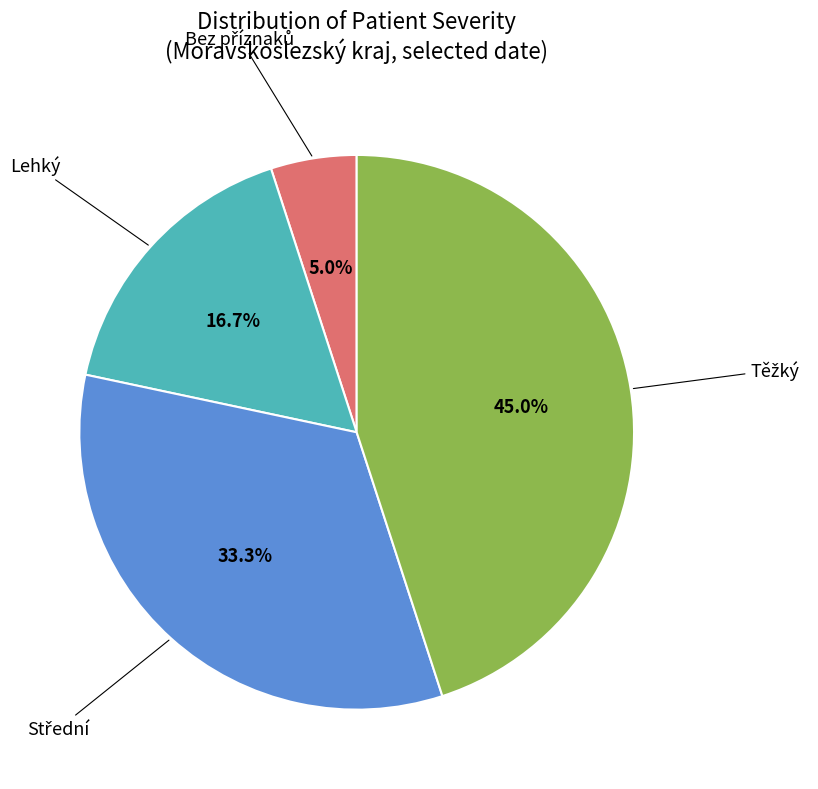

Is there any slice that represents more than half of the pie?

No